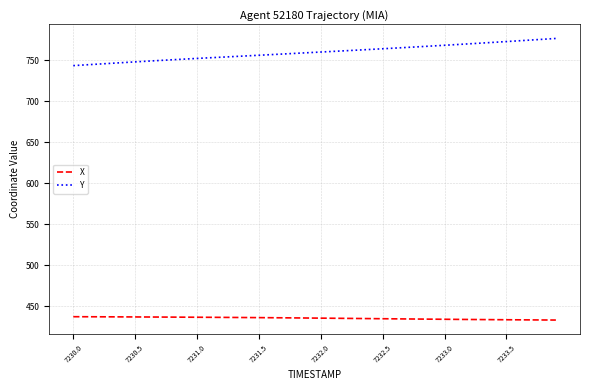

List the series in order of their peak value, highest first.

Y, X